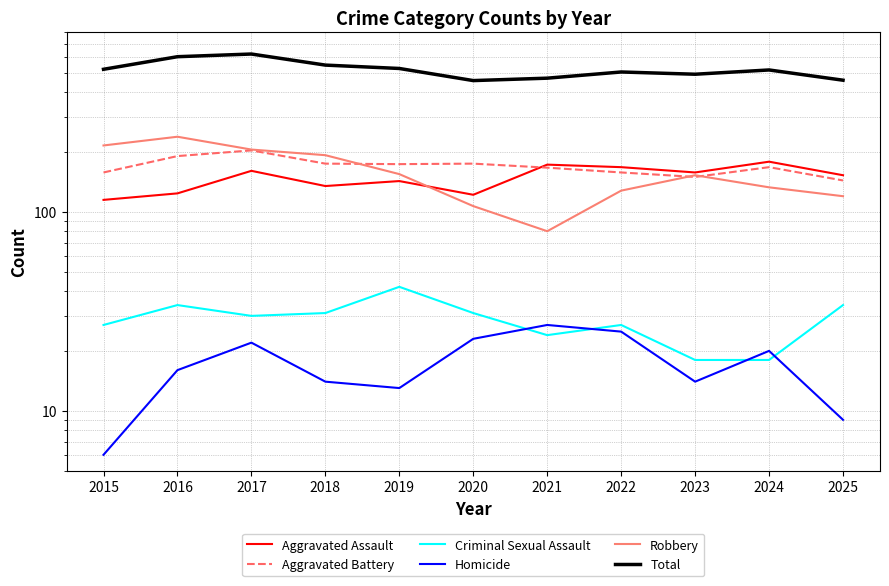

Which series has the widest spread of values?

Total